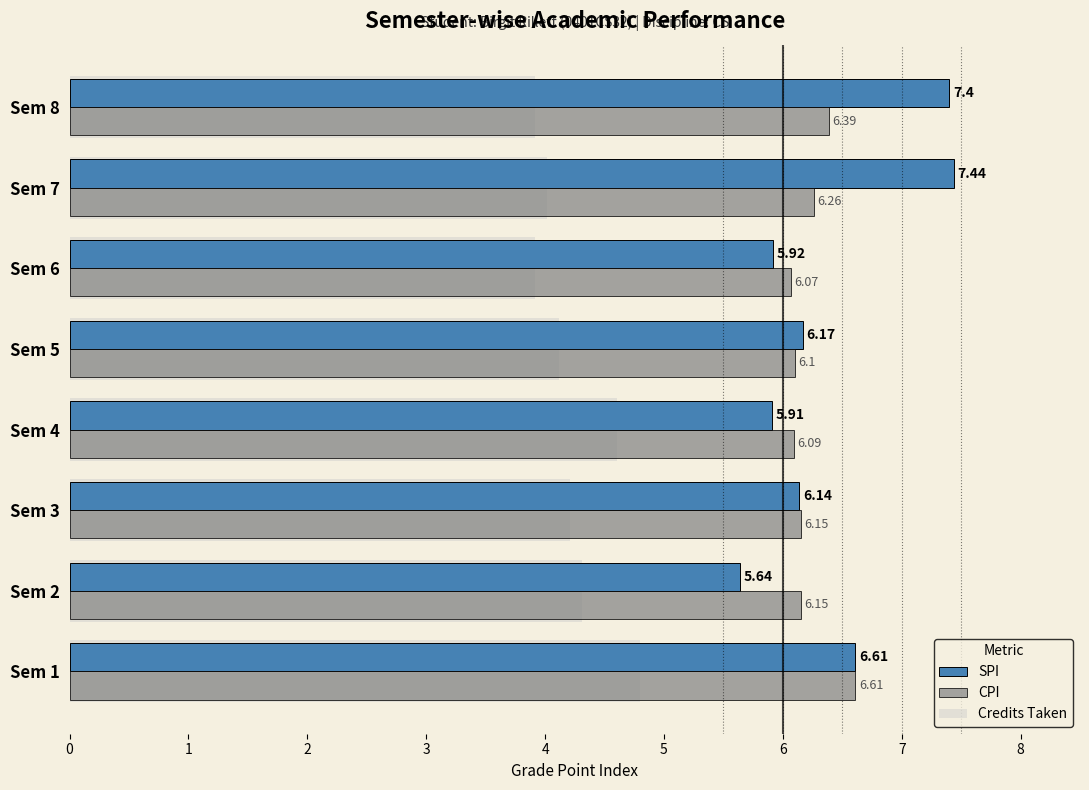

What is the maximum value for CPI?

6.6